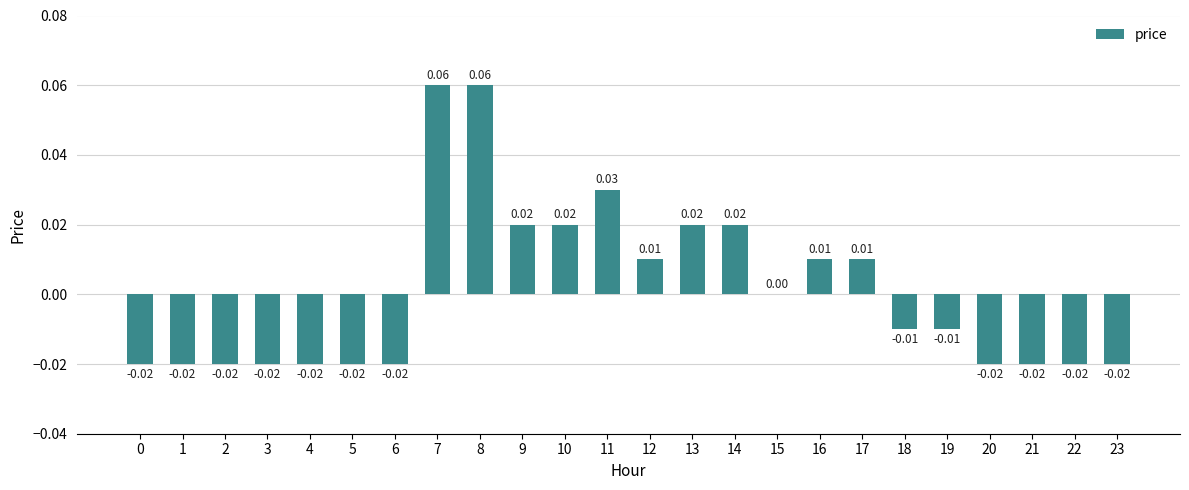

Between 19 and 21, which is larger?

19